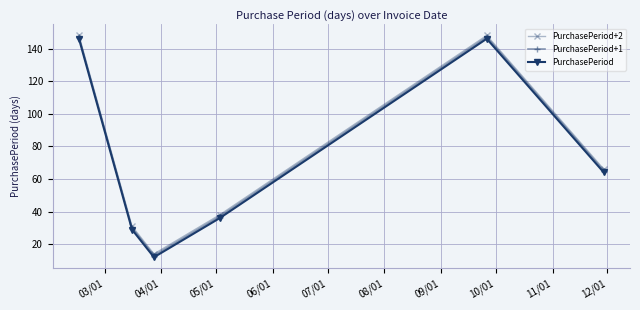

Does the chart have visible grid lines?

Yes